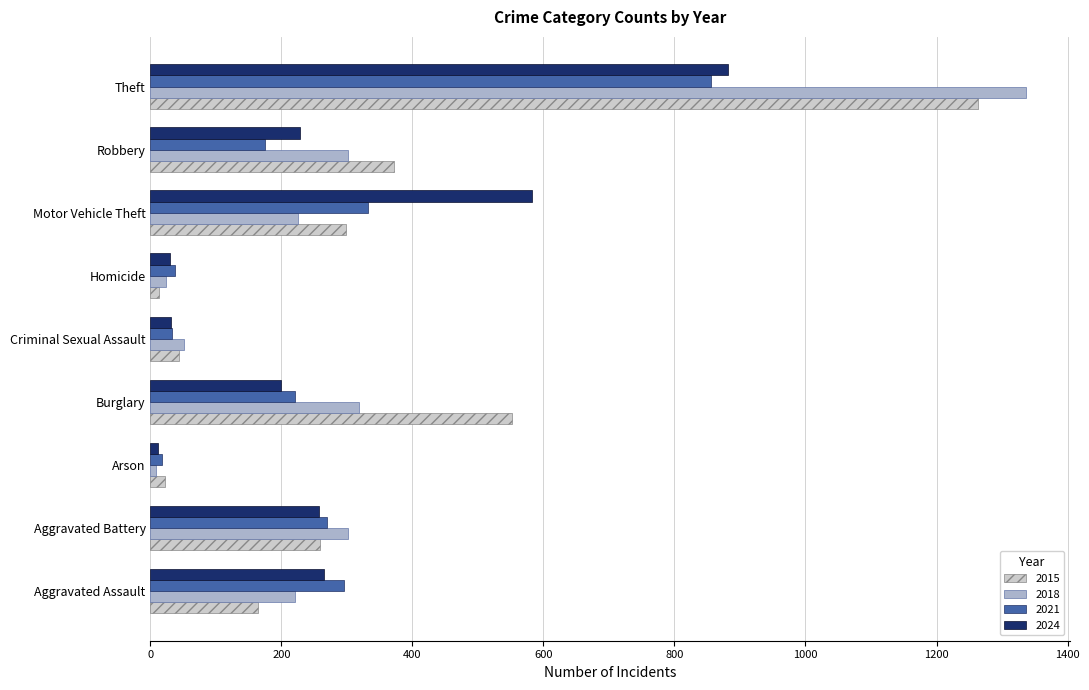

What is the sum of the 2021 values at Aggravated Assault and Burglary?

515